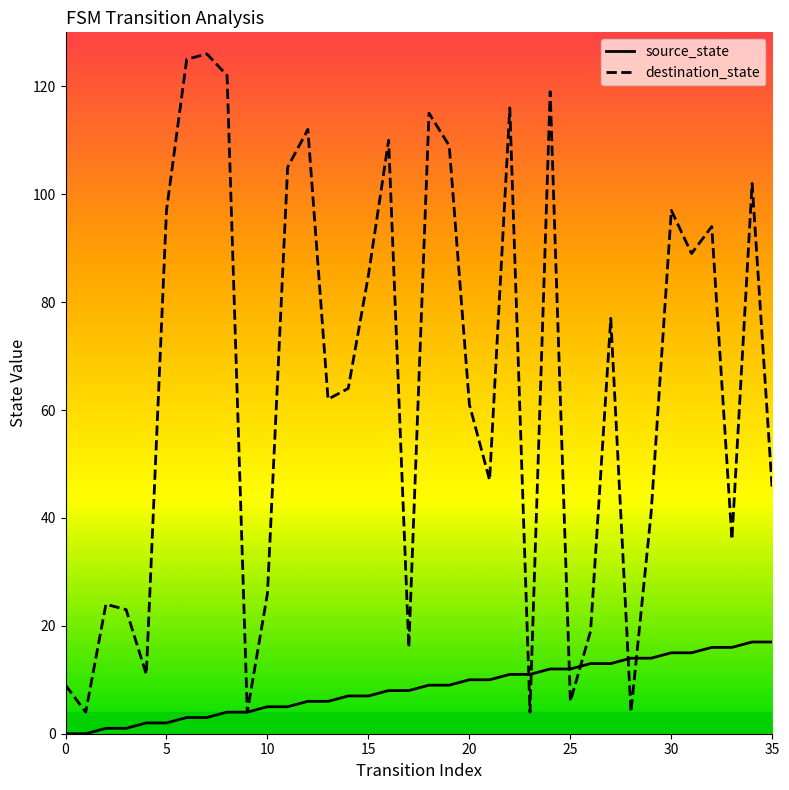

Which series has the largest range (max minus min)?

destination_state